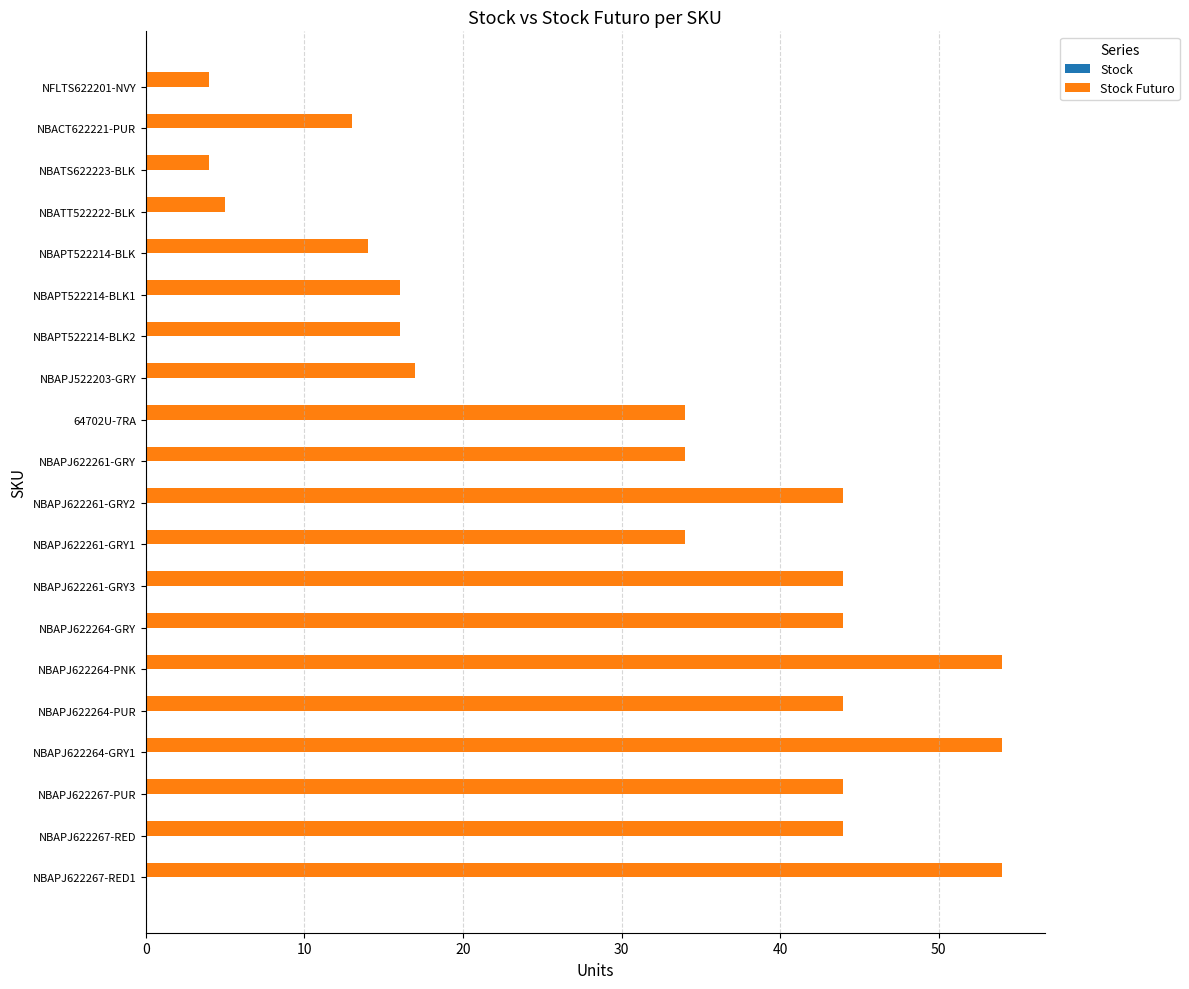

How many distinct data groups are displayed?

1